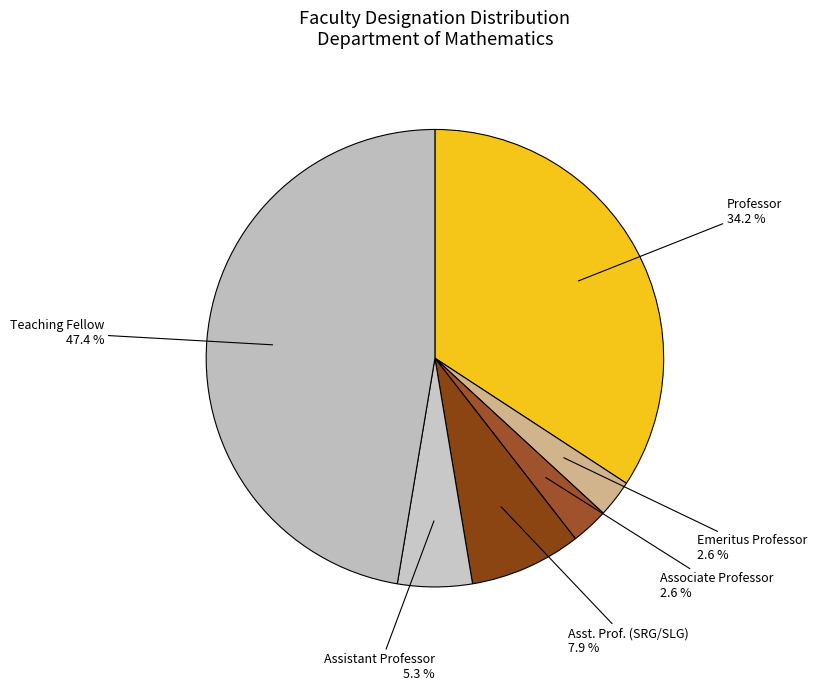

Between Professor and Emeritus Professor, which is larger?

Professor